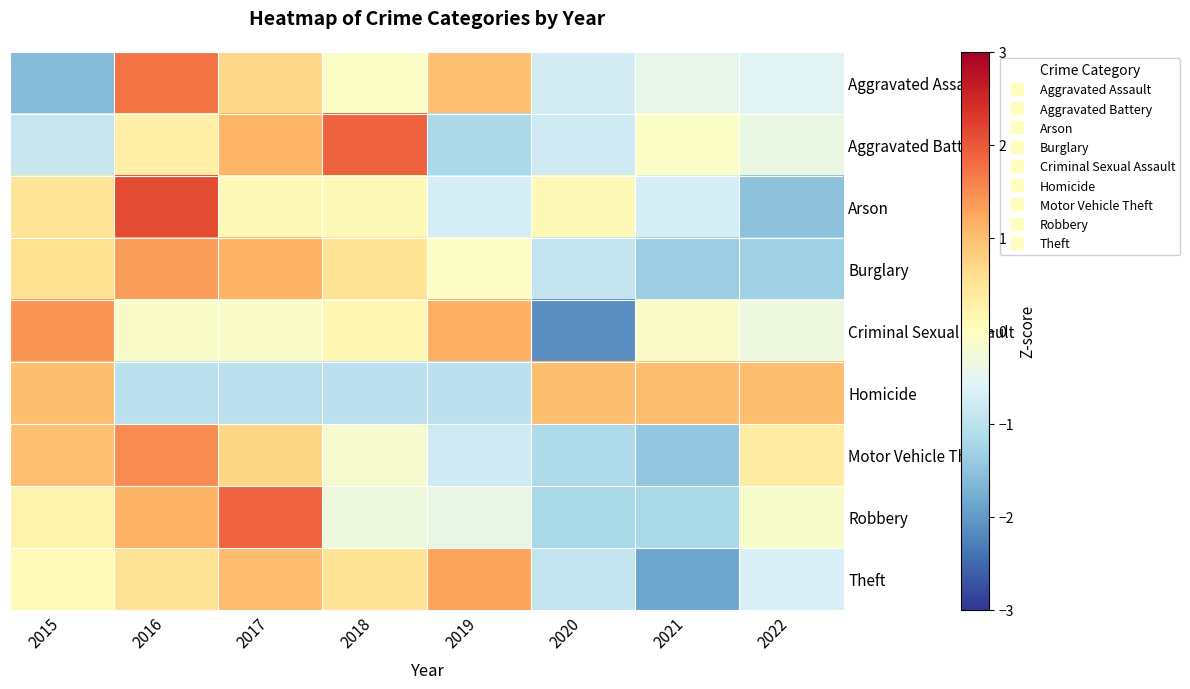

Reading left to right, what are all the values shown in this chart?

Aggravated Assault: 2015=-1.6	2016=1.7	2017=0.7	2018=-0.1	2019=1.0	2020=-0.7	2021=-0.5	2022=-0.5
Aggravated Battery: 2015=-0.9	2016=0.3	2017=1.1	2018=1.9	2019=-1.2	2020=-0.8	2021=-0.1	2022=-0.4
Arson: 2015=0.5	2016=2.1	2017=0.1	2018=0.1	2019=-0.7	2020=0.1	2021=-0.7	2022=-1.5
Burglary: 2015=0.6	2016=1.3	2017=1.1	2018=0.5	2019=-0.1	2020=-0.9	2021=-1.3	2022=-1.3
Criminal Sexual Assault: 2015=1.4	2016=-0.1	2017=-0.1	2018=0.2	2019=1.2	2020=-2.1	2021=-0.1	2022=-0.3
Homicide: 2015=1.0	2016=-1.0	2017=-1.0	2018=-1.0	2019=-1.0	2020=1.0	2021=1.0	2022=1.0
Motor Vehicle Theft: 2015=1.0	2016=1.5	2017=0.7	2018=-0.2	2019=-0.8	2020=-1.2	2021=-1.4	2022=0.4
Robbery: 2015=0.2	2016=1.1	2017=1.9	2018=-0.3	2019=-0.4	2020=-1.2	2021=-1.2	2022=-0.1
Theft: 2015=0.1	2016=0.6	2017=1.0	2018=0.5	2019=1.3	2020=-0.9	2021=-1.9	2022=-0.7